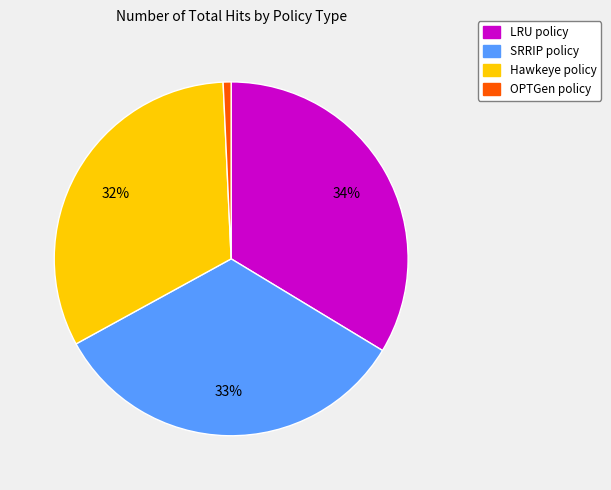

Which category has the smallest portion of the pie?

OPTGen